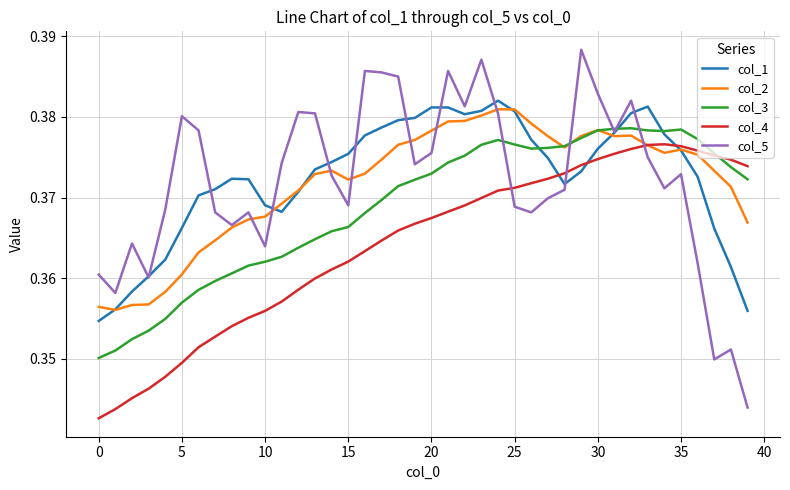

Which series has the largest range (max minus min)?

col_5